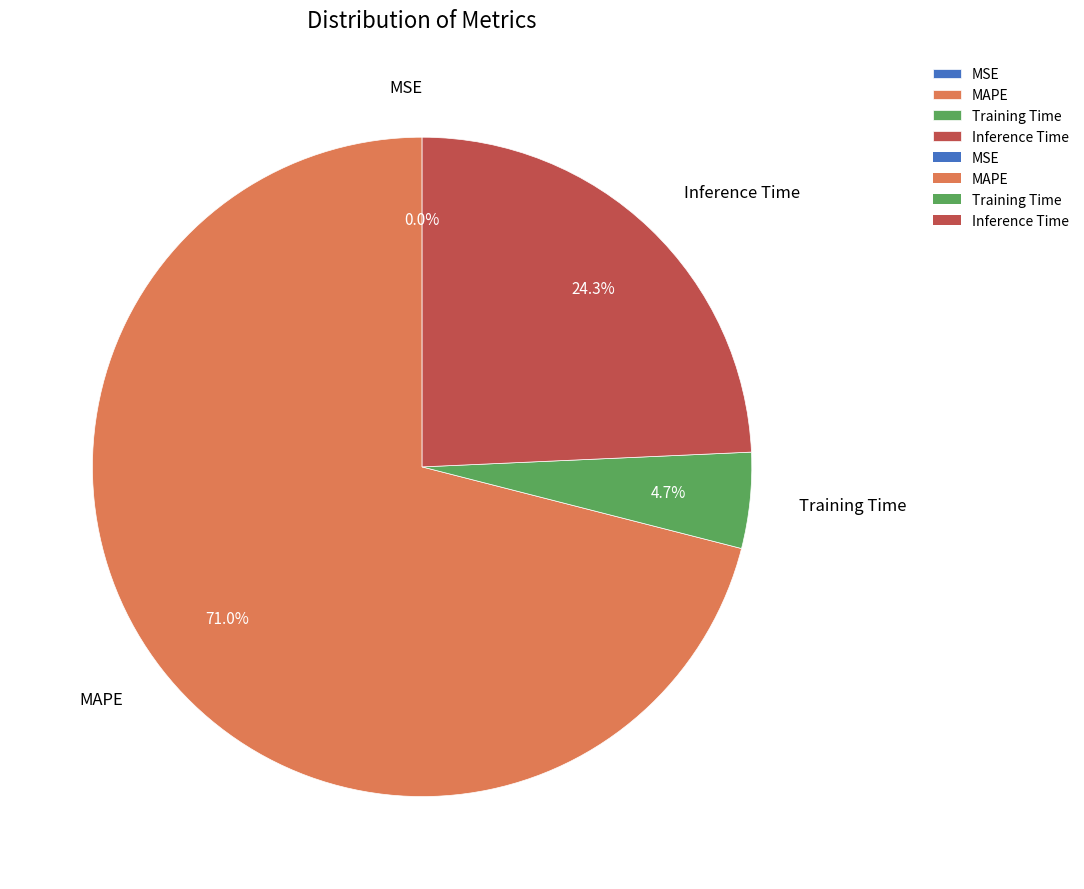

The Training Time slice represents 5% of the pie. True or false?

True